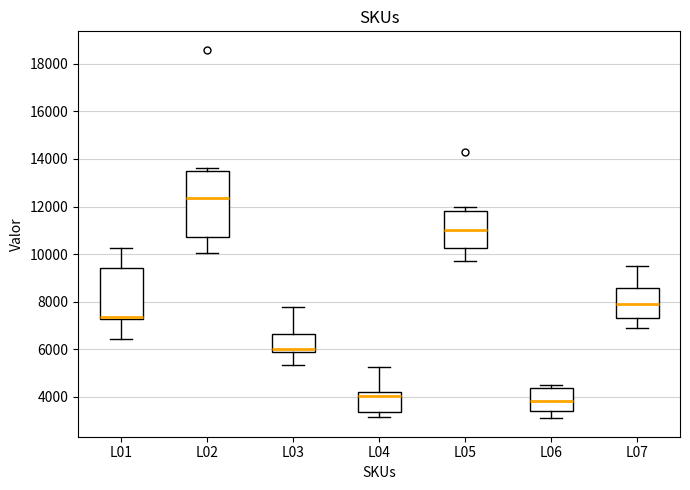

Reading left to right, read every box against the y-axis: the position of its median line, the range the box covers, and the ends of its whiskers. The values are not printed on the chart, so give them approximately, as read against the axis.

L01: median 7400, box 7200 to 9400, whiskers 6400 to 10200
L02: median 12400, box 10800 to 13600, whiskers 10000 to 13600 (just above the box's upper edge)
L03: median 6000, box 5800 to 6600, whiskers 5400 to 7800
L04: median 4000, box 3400 to 4200, whiskers 3200 to 5200
L05: median 11000, box 10200 to 11800, whiskers 9800 to 12000
L06: median 3800, box 3400 to 4400, whiskers 3000 to 4400 (just above the box's upper edge)
L07: median 8000, box 7400 to 8600, whiskers 7000 to 9600